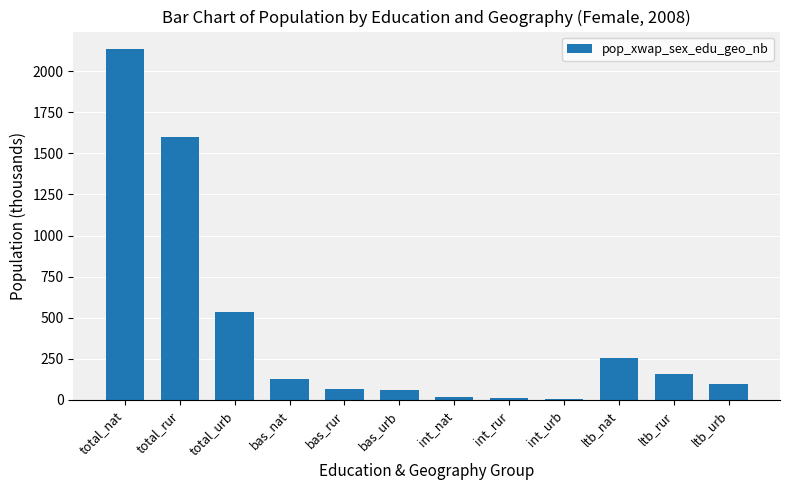

What value does the data have at total_rur?

1599.4